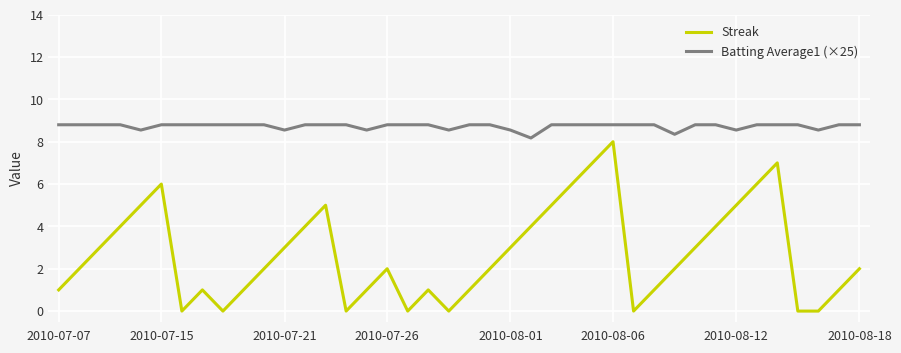

Which series has the widest spread of values?

Streak